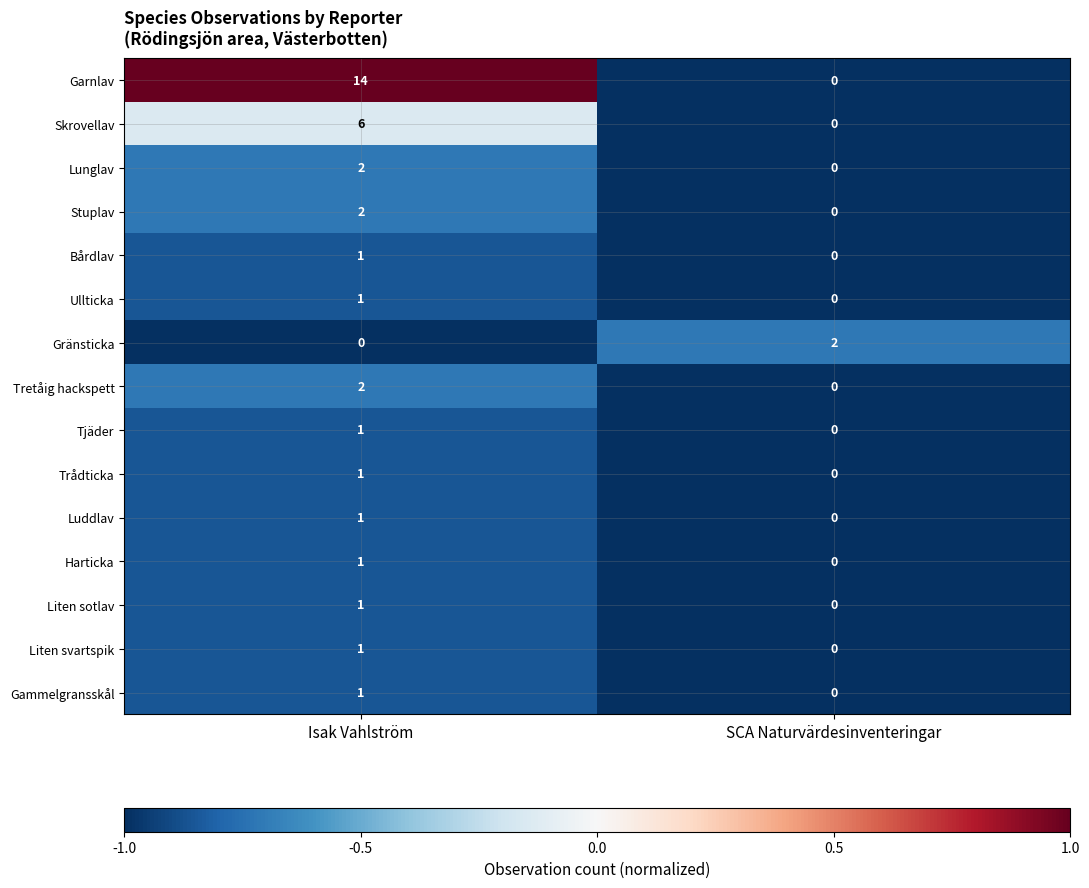

The Tjäder series shows 2 at Isak Vahlström. True or false?

False